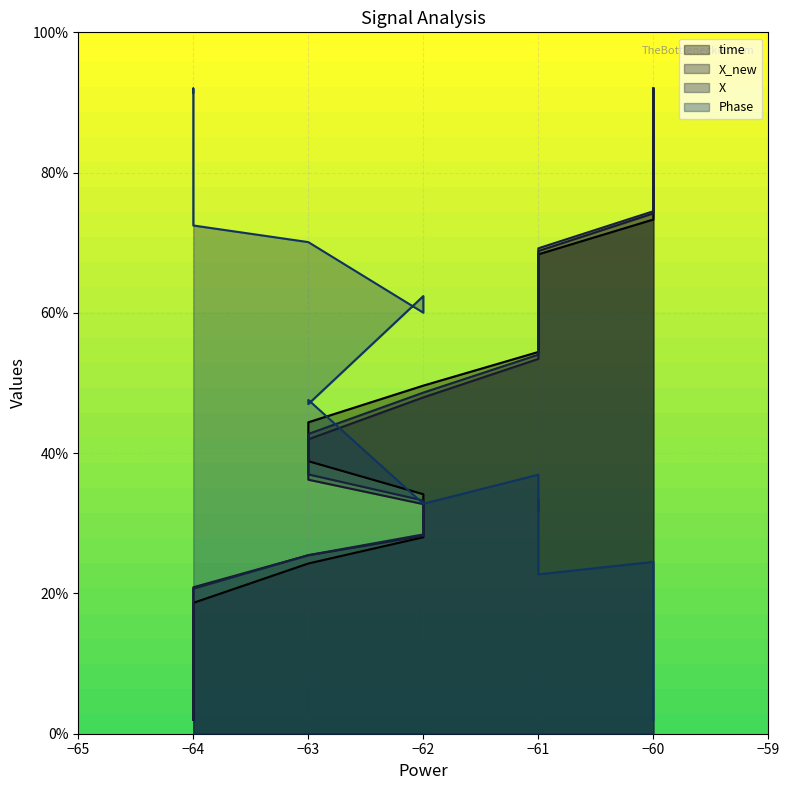

What is the difference between the second highest and minimum values in the X_new series?

87.7